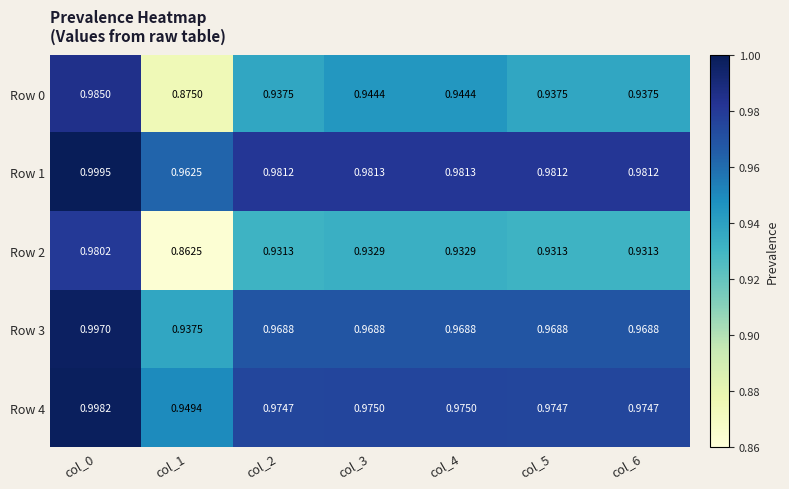

At col_1, list the series in order from smallest to largest.

Row 2, Row 0, Row 3, Row 4, Row 1